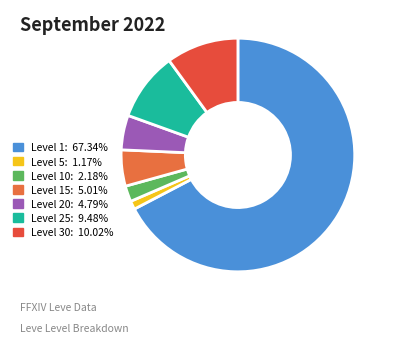

How many slices are in this pie chart?

7